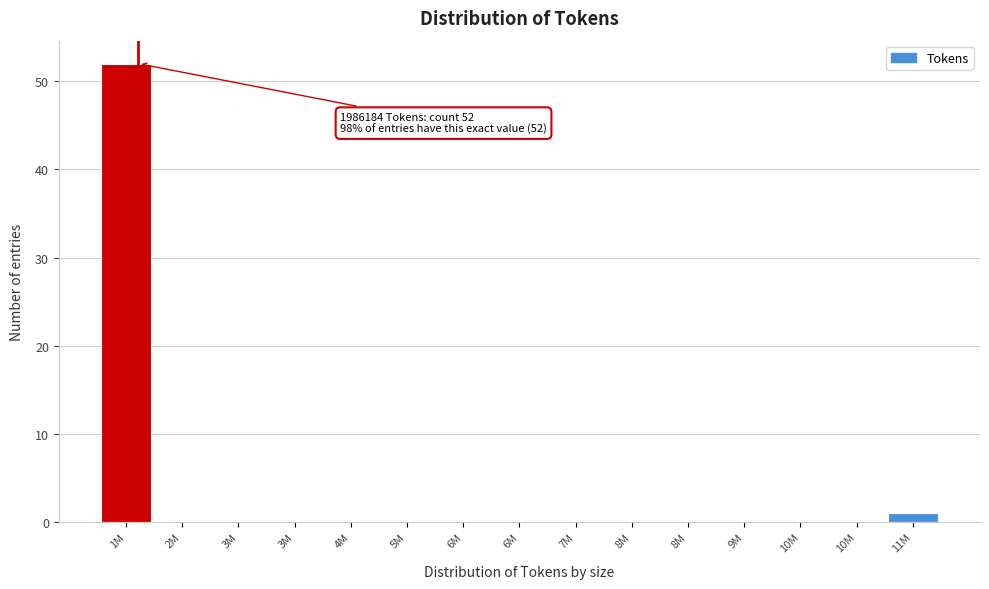

Count the number of categories in the chart.

15